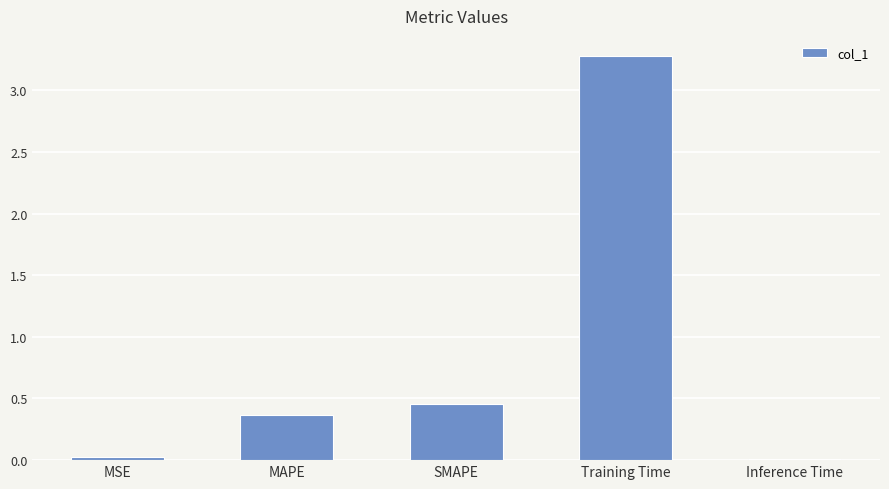

How many series are shown in this chart?

1